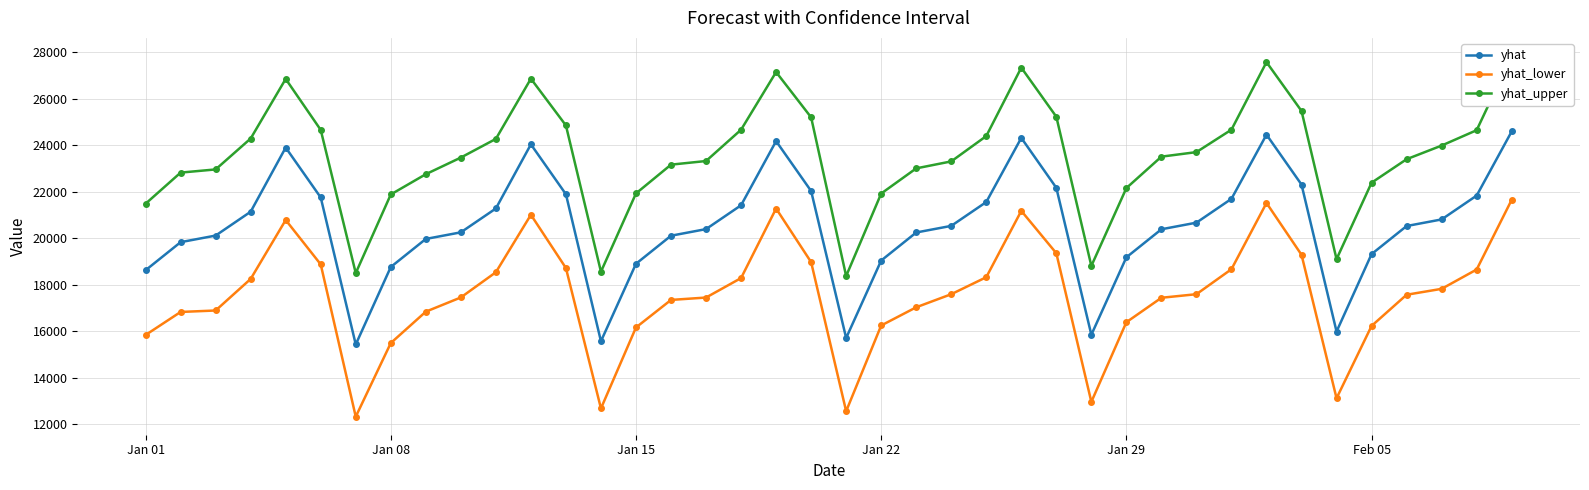

The value of yhat_lower at Jan 22 is 4713.8. True or false?

False